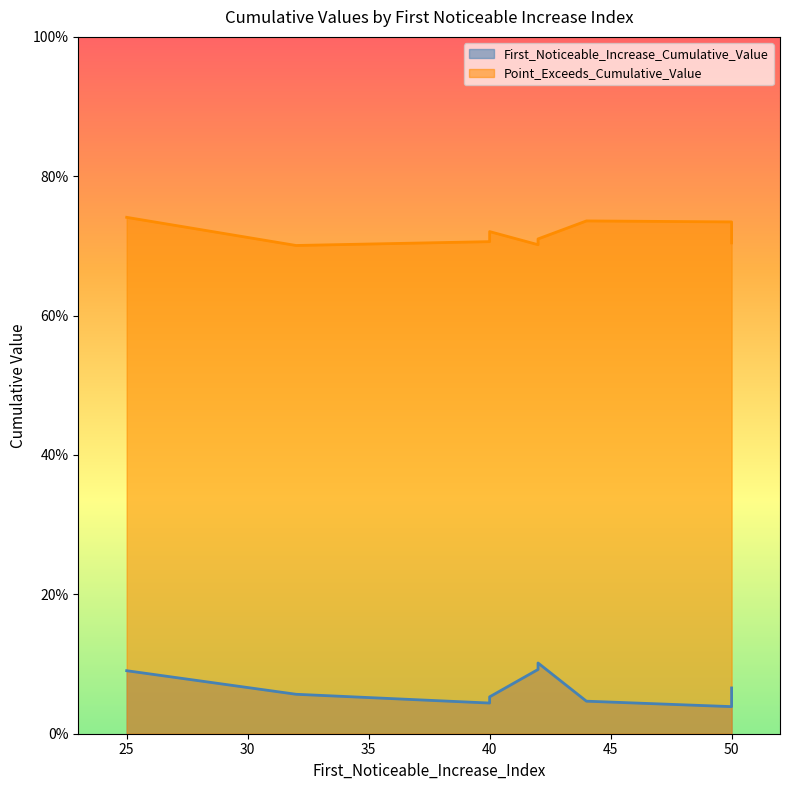

The Point_Exceeds_Cumulative_Value series shows 0.3 at 25. True or false?

False